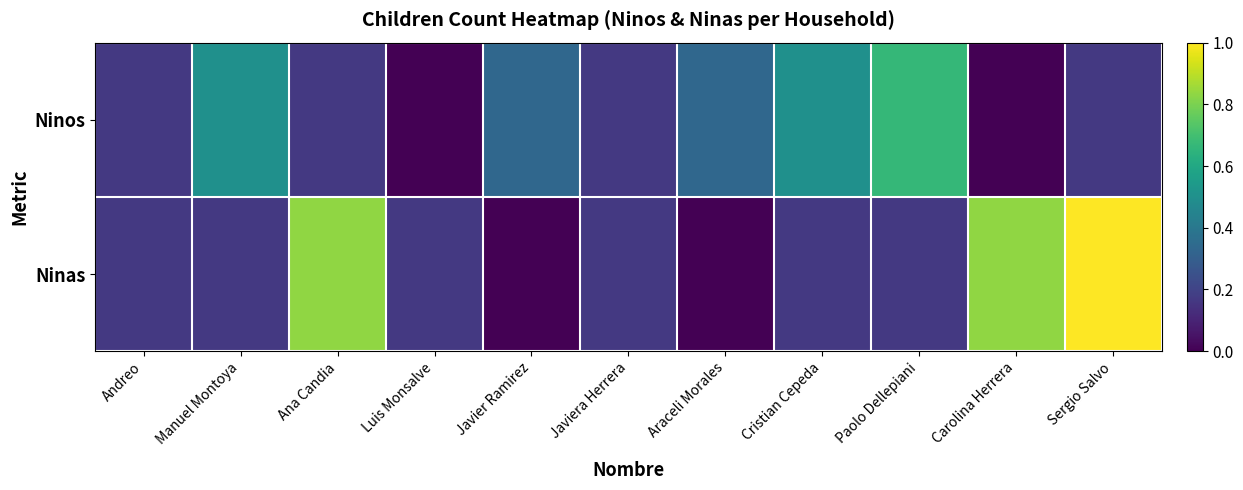

Reading left to right, extract all data points from this chart.

Ninos: Andreo=0.2	Manuel Montoya=0.5	Ana Candia=0.2	Luis Monsalve=0.0	Javier Ramirez=0.3	Javiera Herrera=0.2	Araceli Morales=0.3	Cristian Cepeda=0.5	Paolo Dellepiani=0.7	Carolina Herrera=0.0	Sergio Salvo=0.2
Ninas: Andreo=0.2	Manuel Montoya=0.2	Ana Candia=0.8	Luis Monsalve=0.2	Javier Ramirez=0.0	Javiera Herrera=0.2	Araceli Morales=0.0	Cristian Cepeda=0.2	Paolo Dellepiani=0.2	Carolina Herrera=0.8	Sergio Salvo=1.0